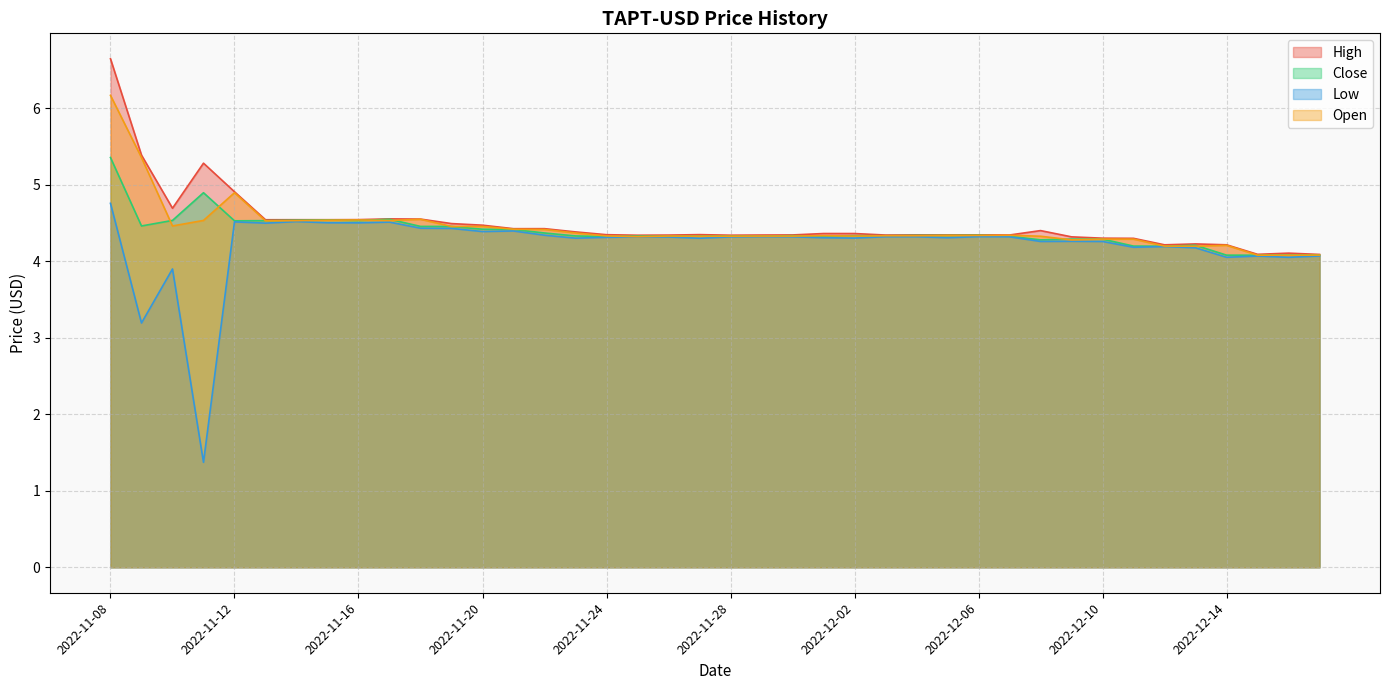

True or false: High has a value of 4.4 at 2022-12-02.

True